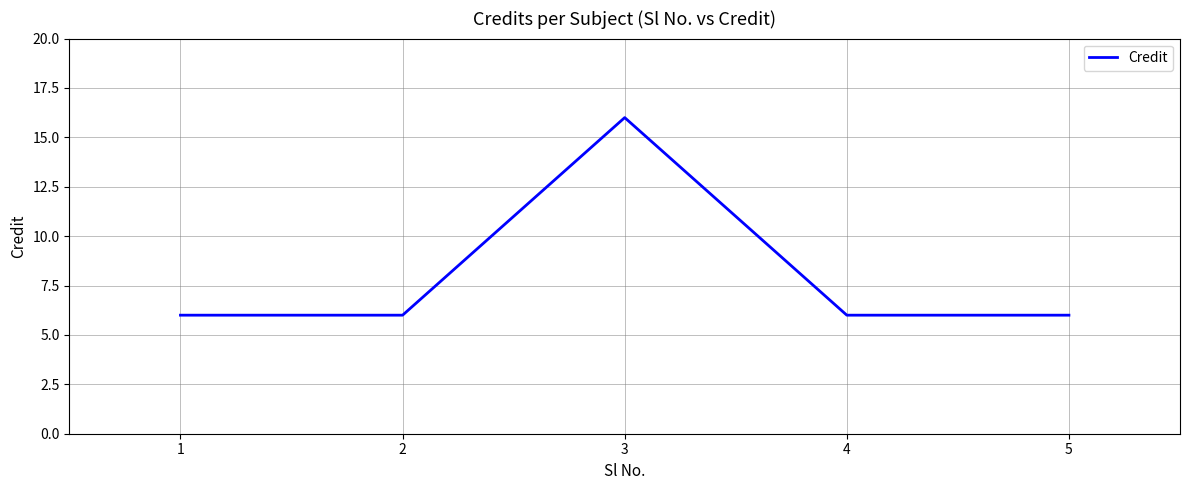

How many series are shown in this chart?

1